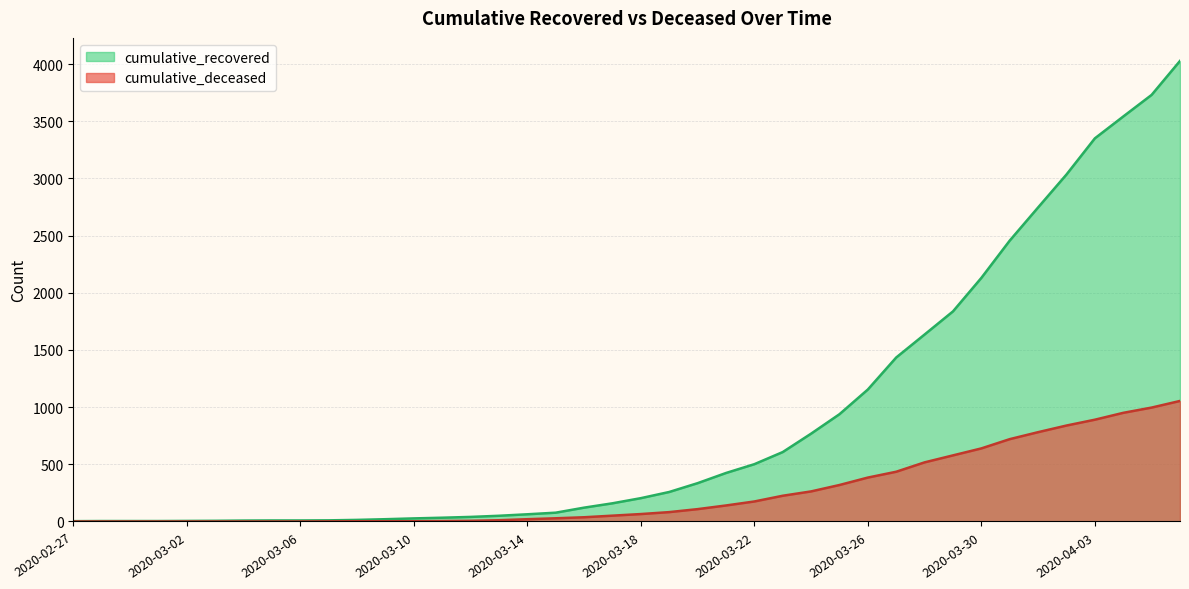

Between 2020-03-14 and 2020-03-29, which series saw the biggest shift?

cumulative_recovered